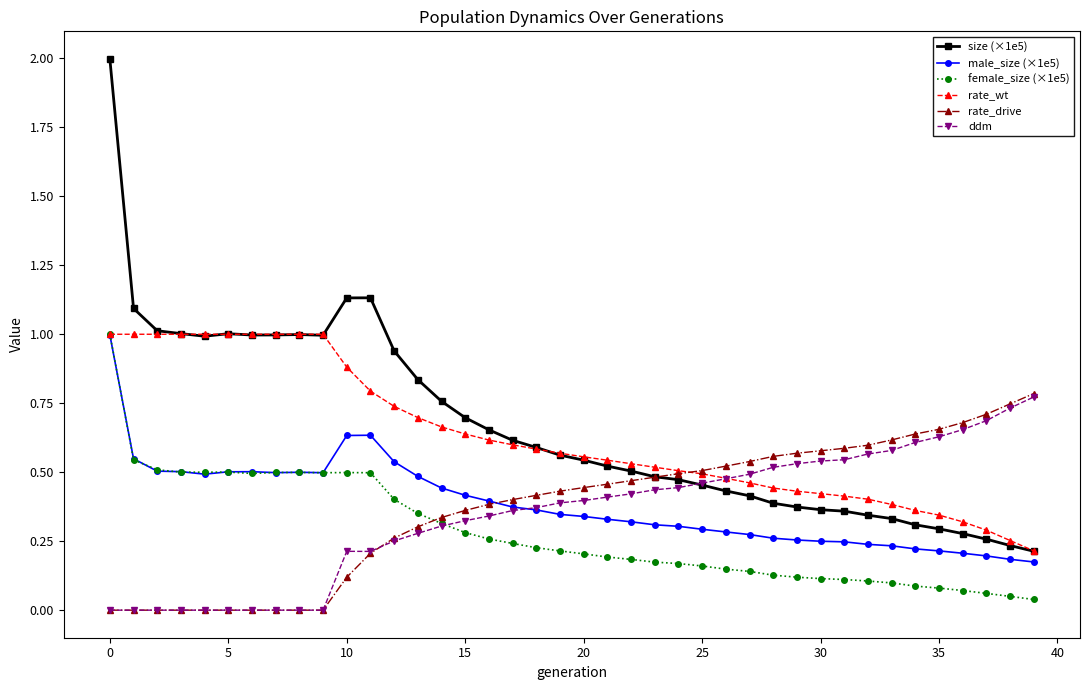

True or false: size (×1e5) has more than 0 points higher than both neighbors.

True